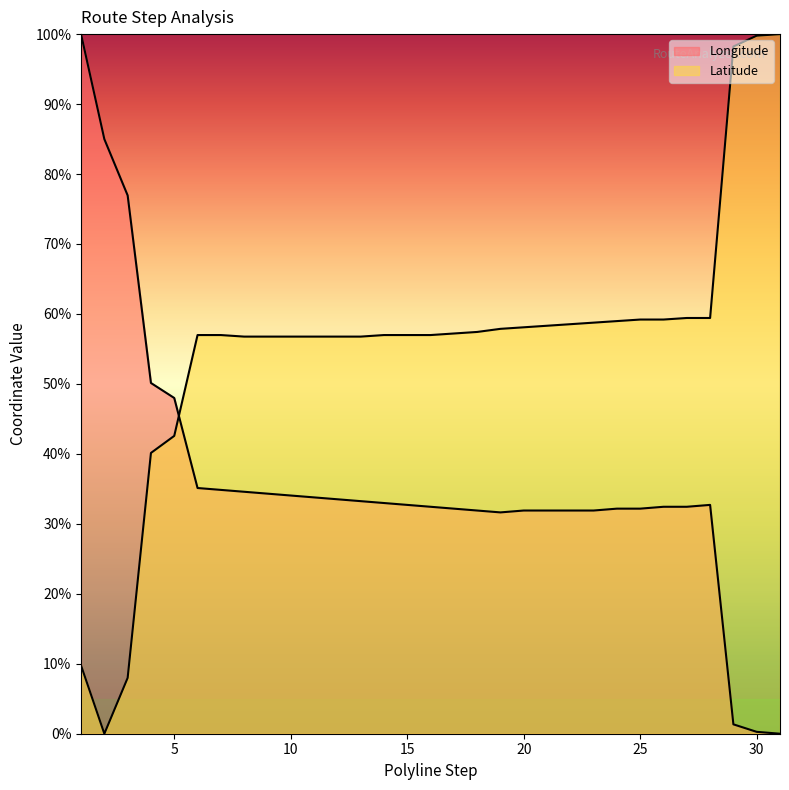

At which label does Longitude reach its peak?

1